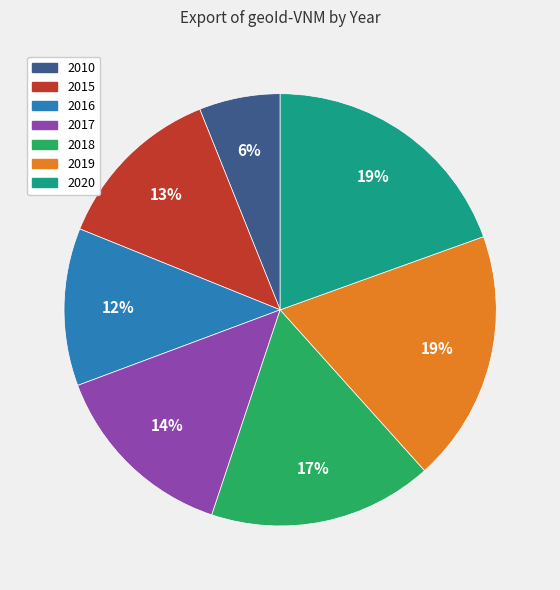

What is the smallest slice in the pie chart?

2010